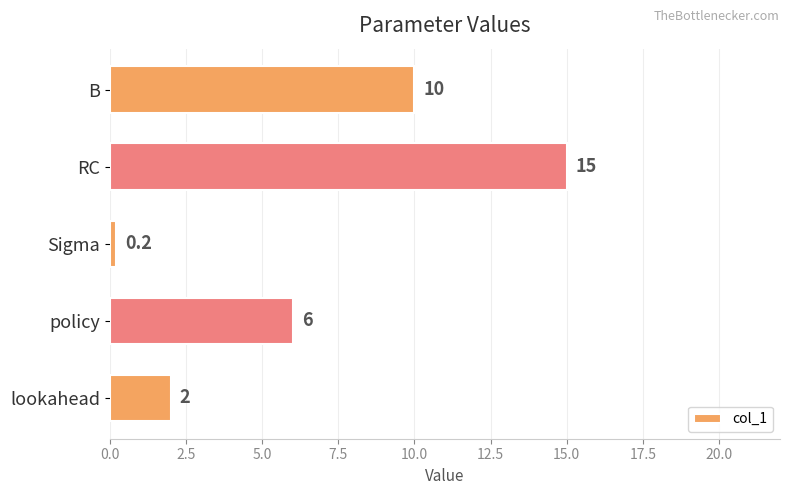

How many bars are there in total?

5